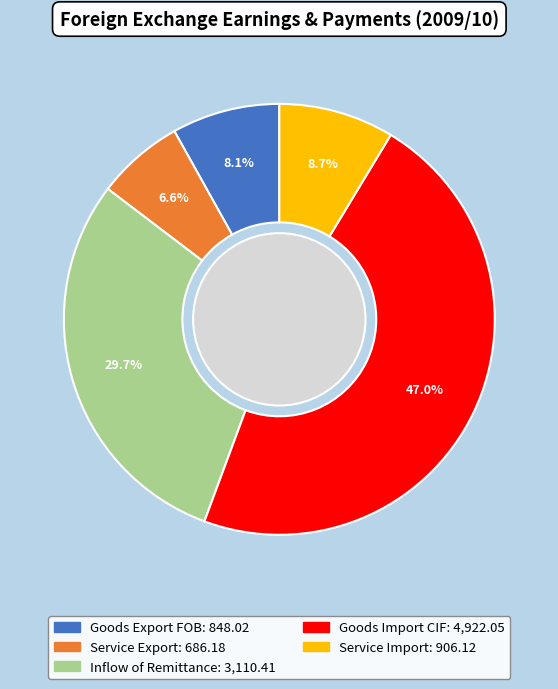

The Inflow of Remittance slice represents 18% of the pie. True or false?

False